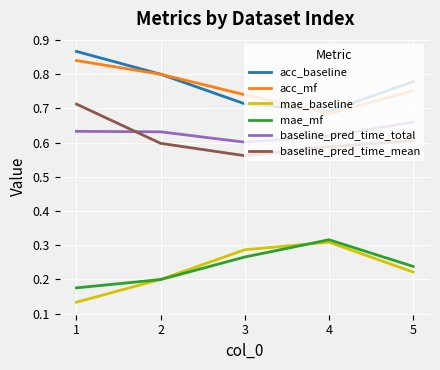

True or false: mae_mf has a value of 0.2 at 1.

True